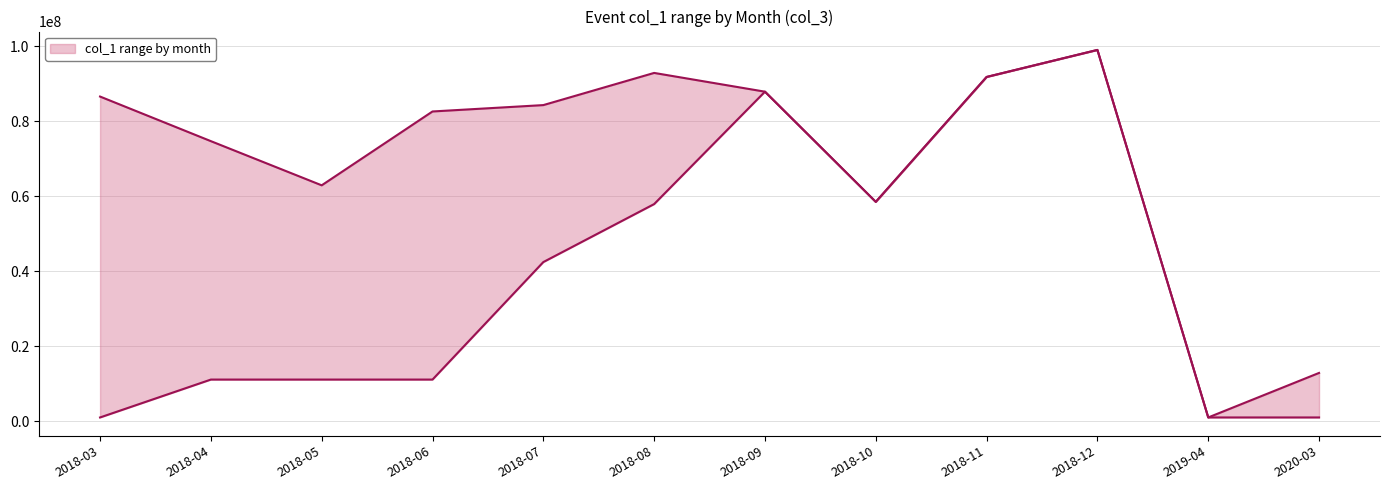

Rank the series at 2018-04 from highest to lowest value.

col_1_max, col_1_min